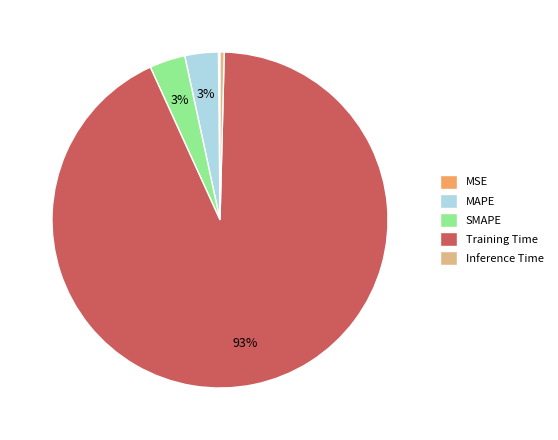

What is the majority slice?

Training Time